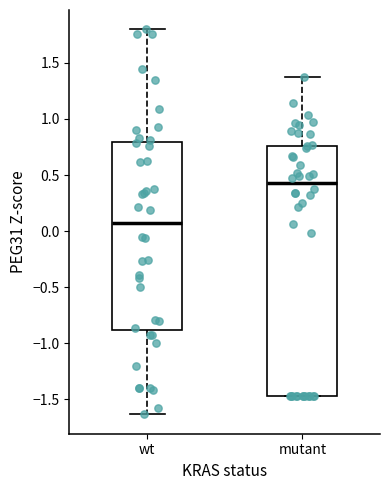

Which box has the highest median line?

mutant